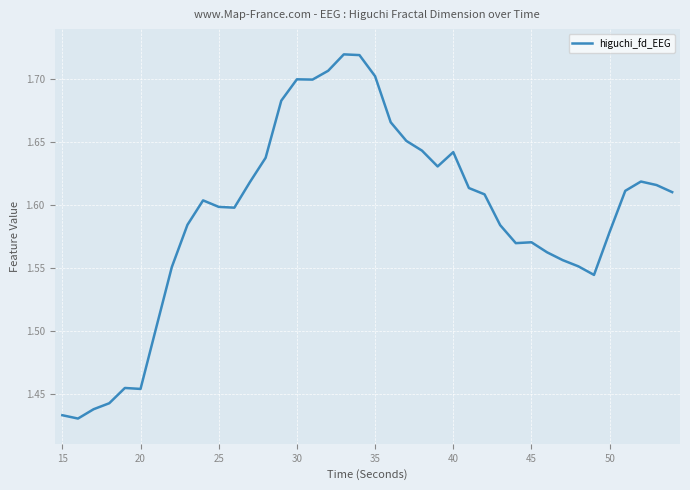

How many series are shown in this chart?

1